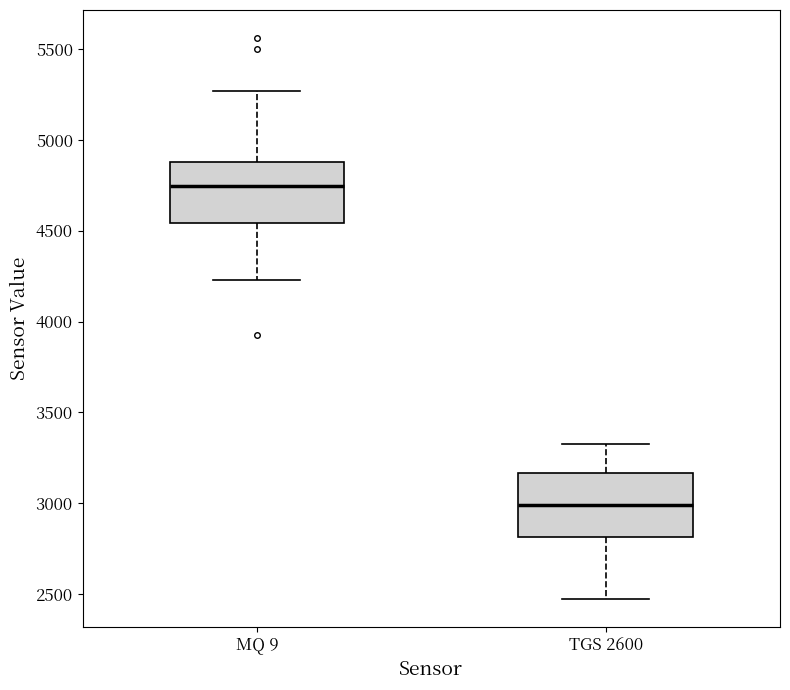

Reading left to right, read every box against the y-axis: the position of its median line, the range the box covers, and the ends of its whiskers. The values are not printed on the chart, so give them approximately, as read against the axis.

MQ 9: median 4750, box 4550 to 4900, whiskers 4250 to 5250
TGS 2600: median 3000, box 2800 to 3150, whiskers 2450 to 3350